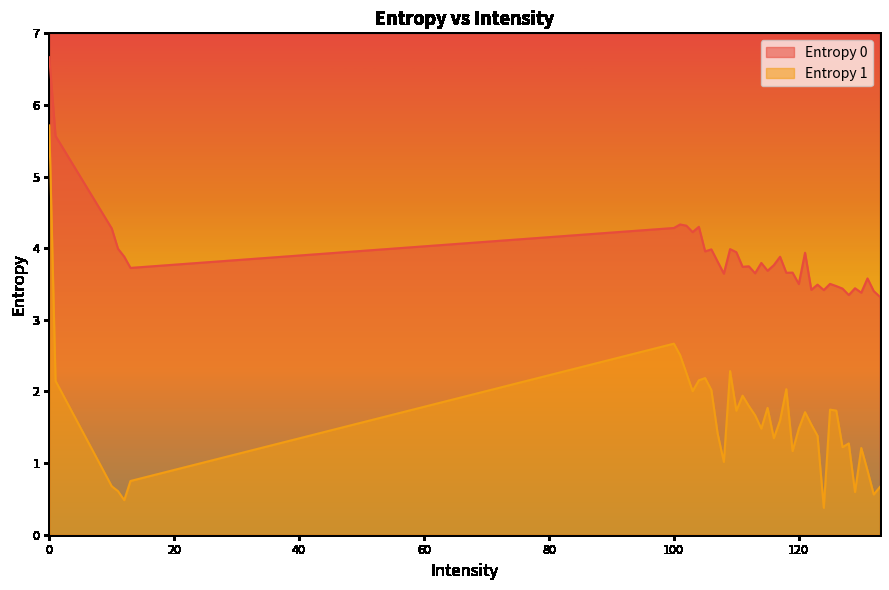

Rank the series at 12 from highest to lowest value.

Entropy 0, Entropy 1